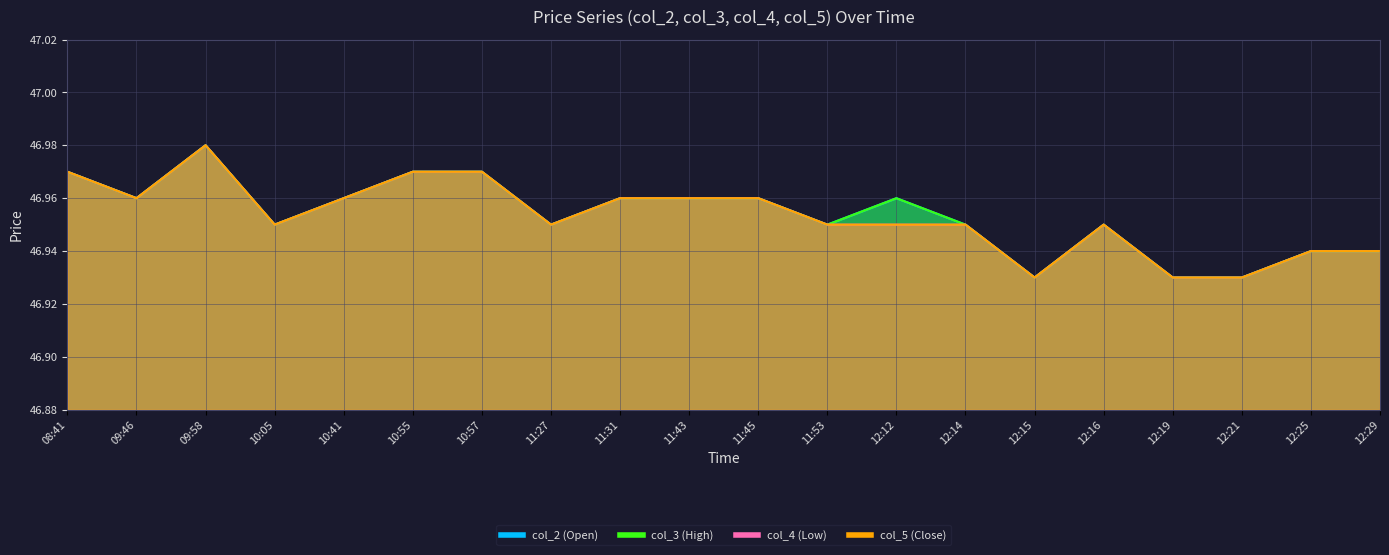

What is the value of the col_5 (Close) point at the 6th from the left?

47.0